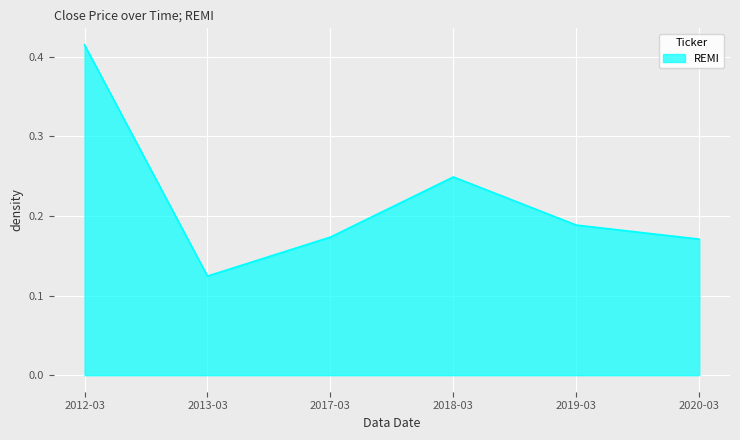

Does the chart have visible grid lines?

Yes